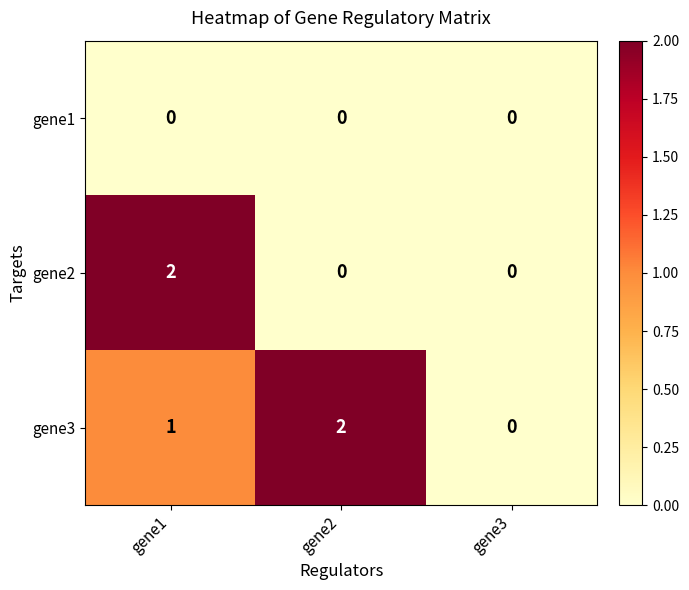

Reading left to right, transcribe all the data shown in this chart.

gene1: gene1=0	gene2=0	gene3=0
gene2: gene1=2	gene2=0	gene3=0
gene3: gene1=1	gene2=2	gene3=0